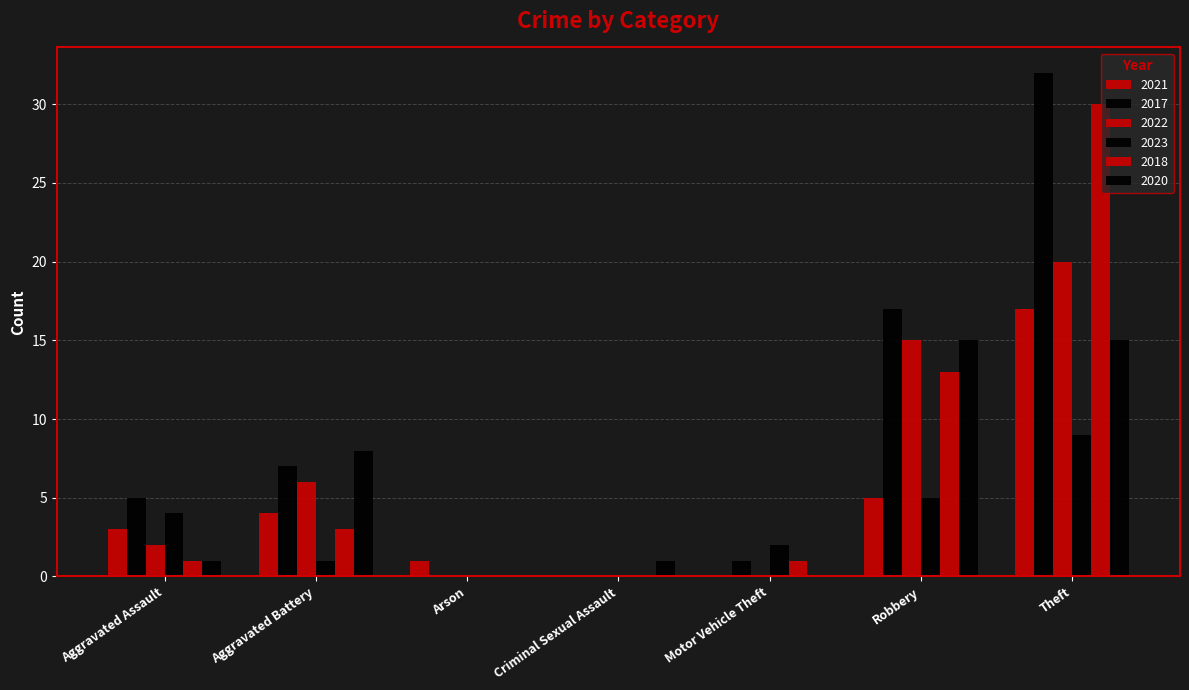

Reading left to right, extract all data points from this chart.

2021: 3	4	1	0	0	5	17
2017: 5	7	0	0	1	17	32
2022: 2	6	0	0	0	15	20
2023: 4	1	0	0	2	5	9
2018: 1	3	0	0	1	13	30
2020: 1	8	0	1	0	15	15